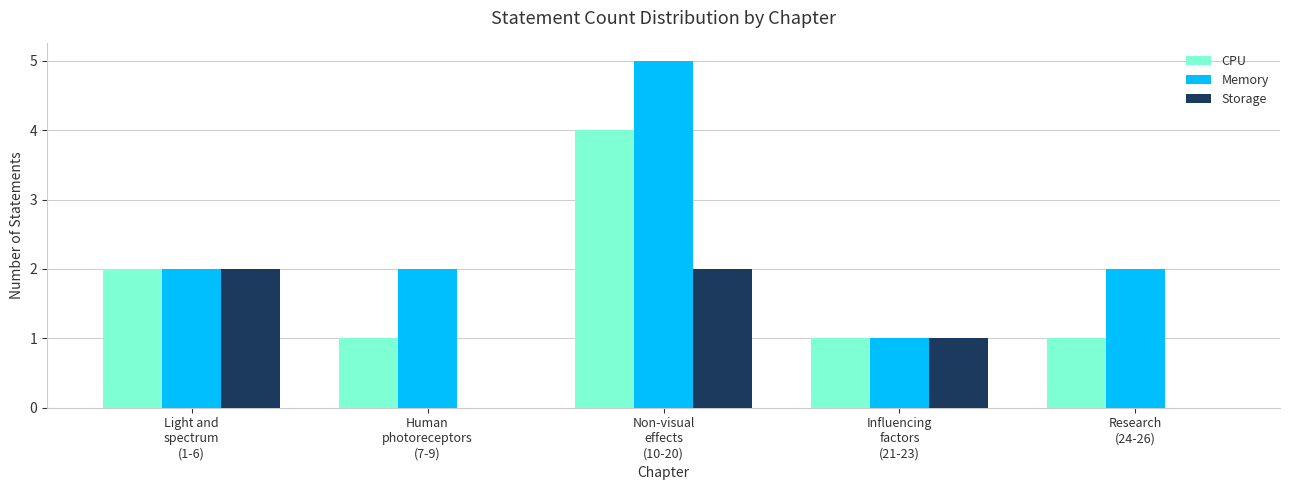

Is it true that Memory equals 2 at Research
(24-26)?

True